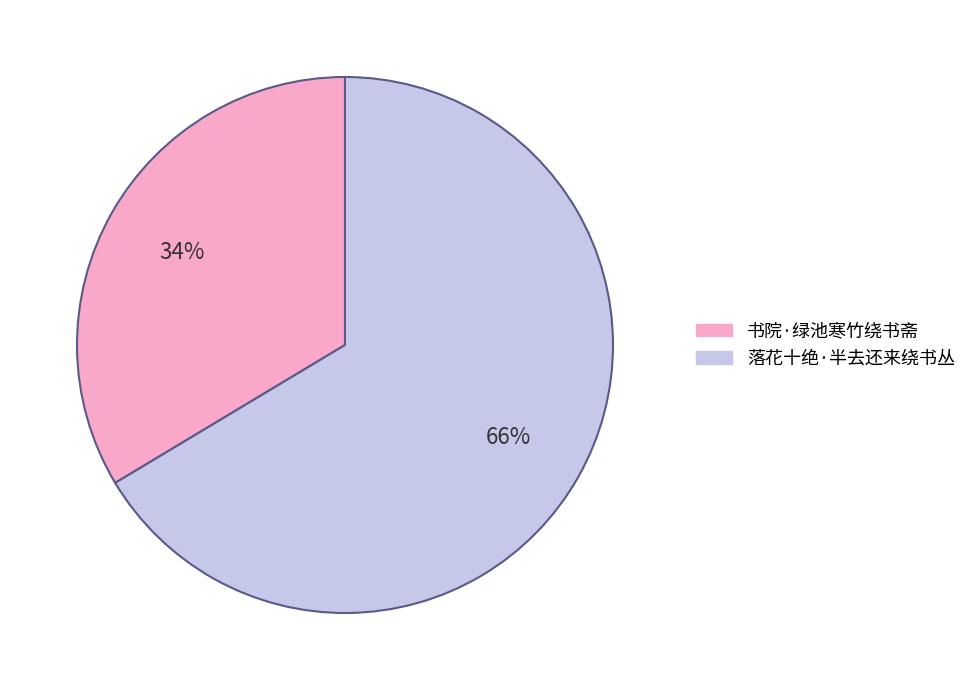

Approximately how many times larger is the value at 书院·绿池寒竹绕书斋 compared to 落花十绝·半去还来绕书丛?

0.5